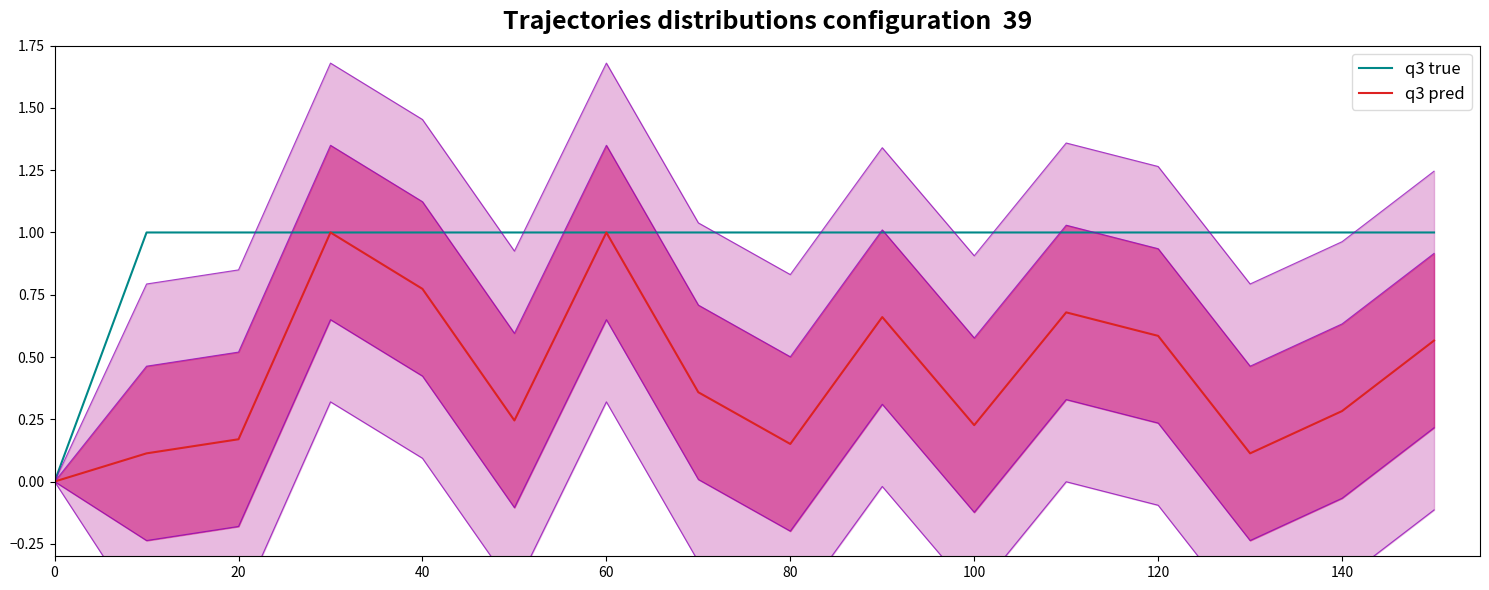

True or false: q3 true has a value of 0.0 at 0.

True